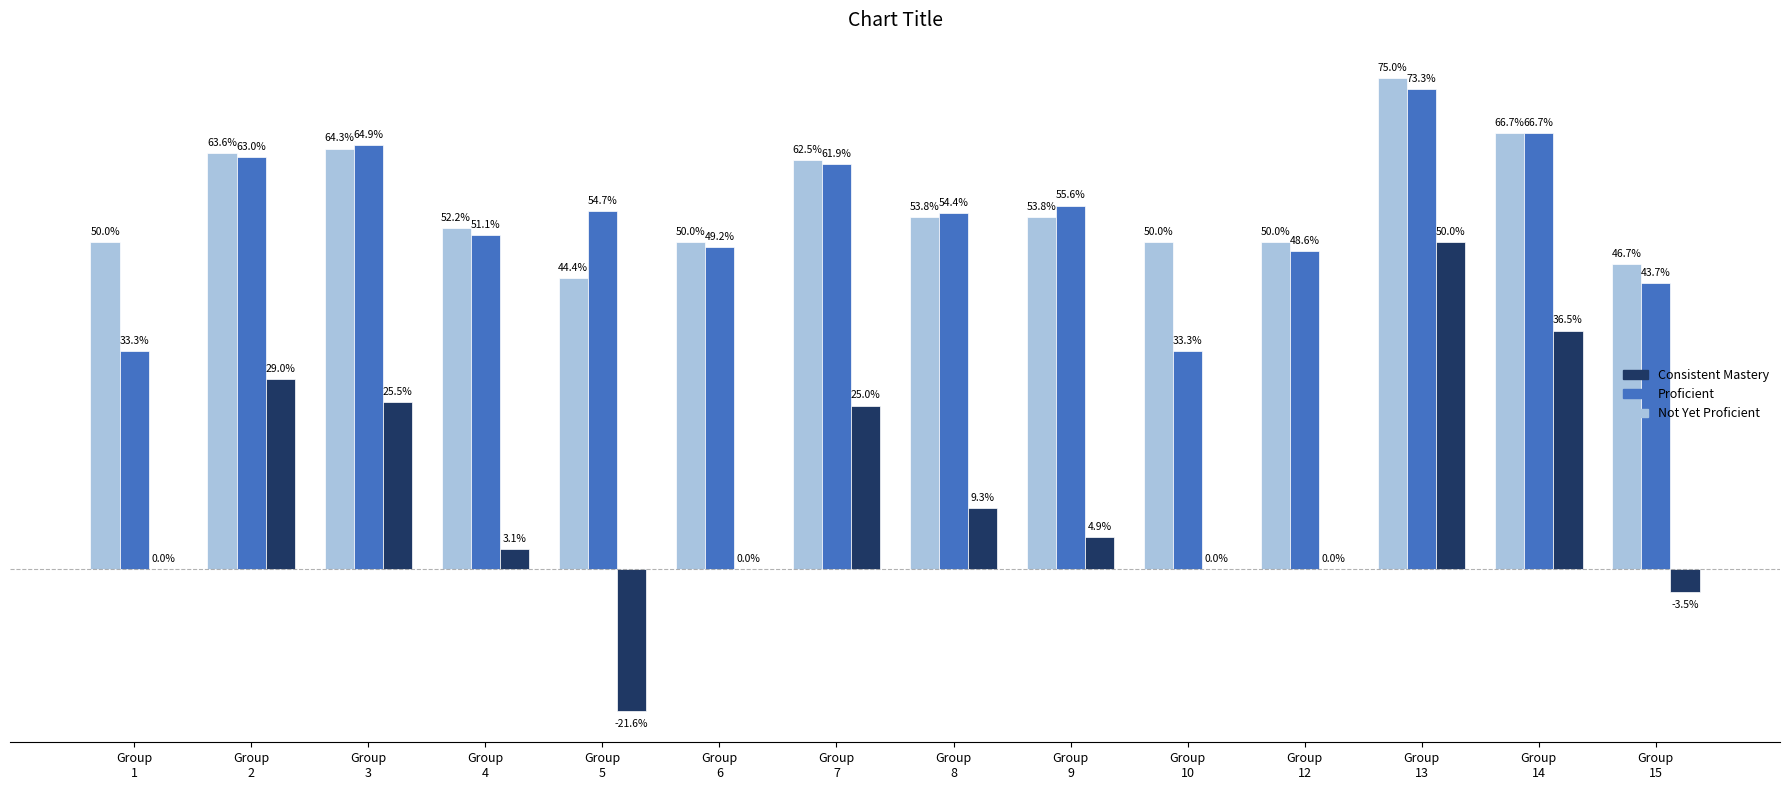

Which series has the widest spread of values?

Consistent Mastery